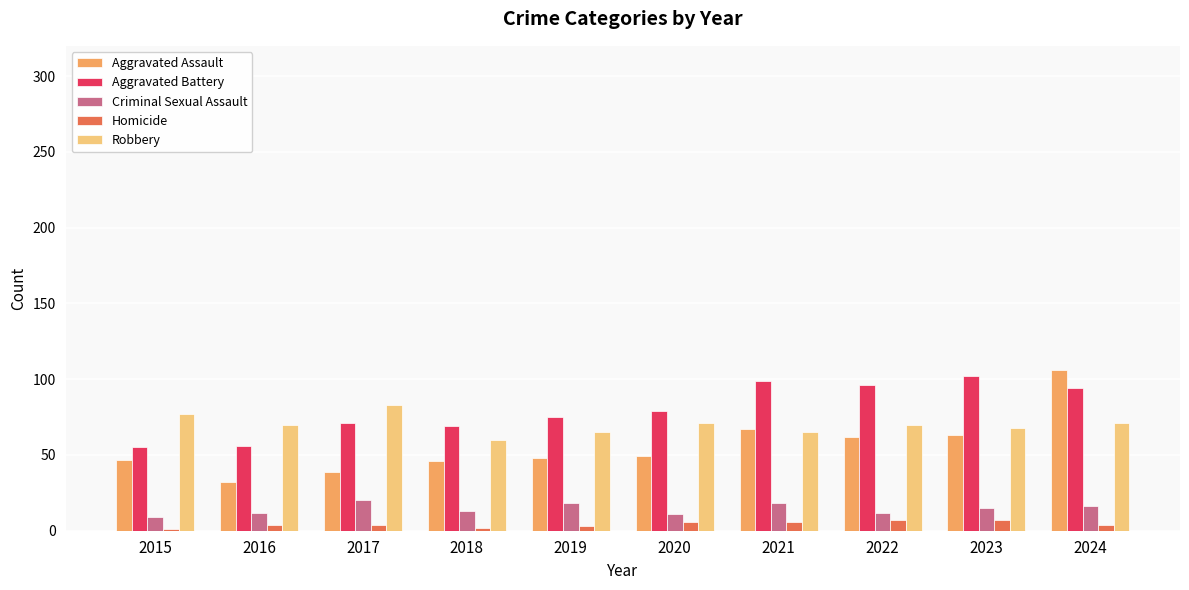

What are all the series names shown in the legend?

Aggravated Assault, Aggravated Battery, Criminal Sexual Assault, Homicide, Robbery